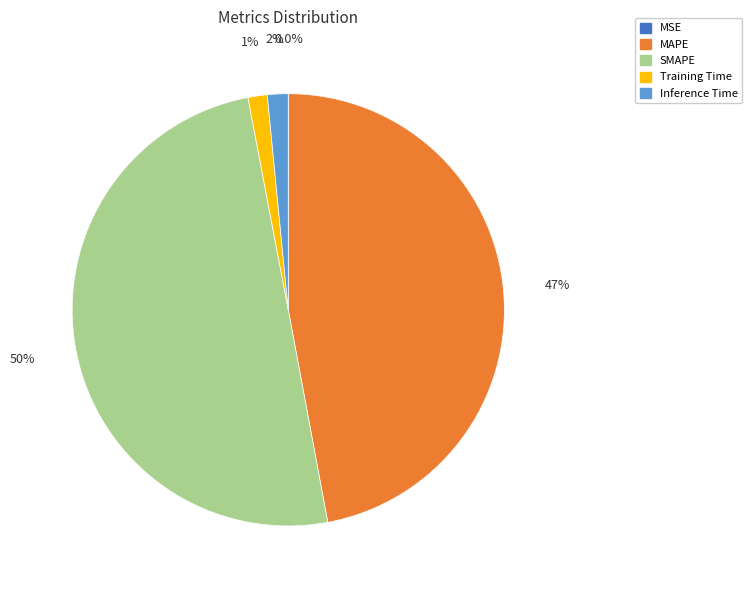

Does MAPE account for over 50% of the chart?

No